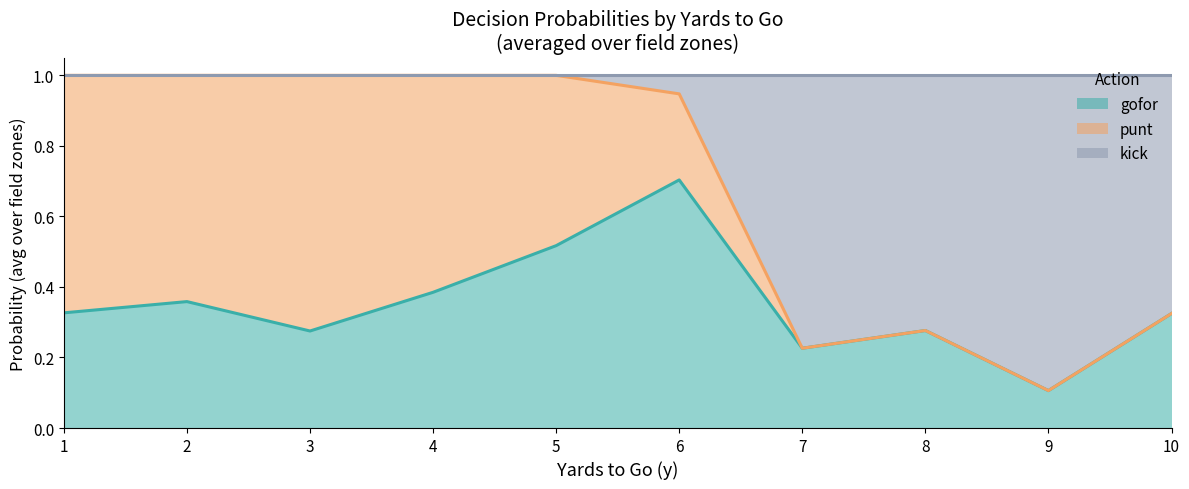

Which category has the lowest value in the gofor series?

9